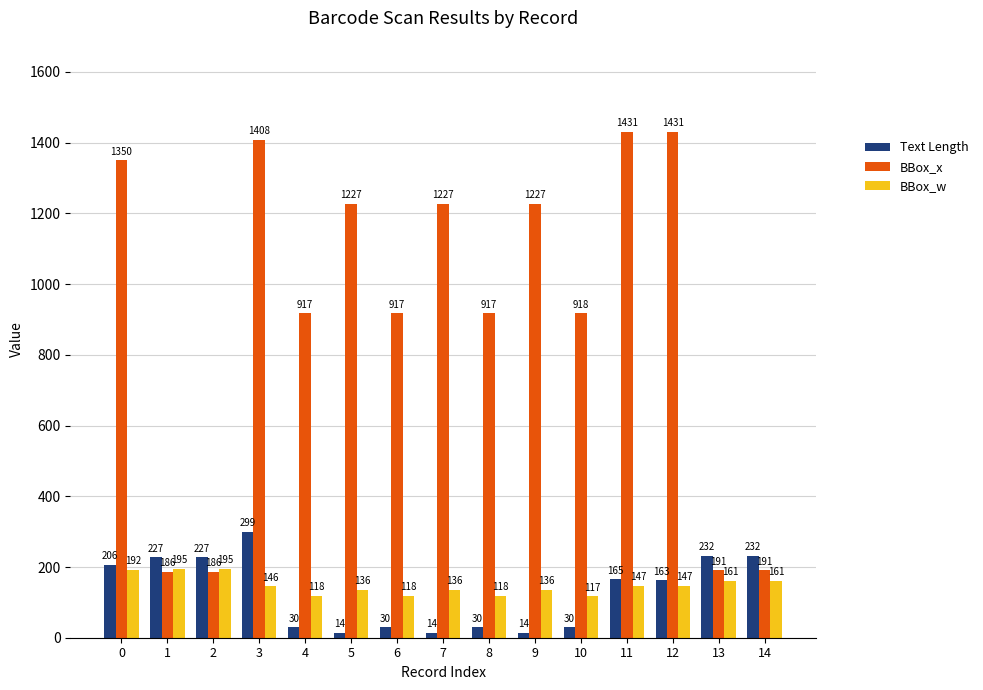

Reading left to right, transcribe all the data shown in this chart.

Text Length: 0=206	1=227	2=227	3=299	4=30	5=14	6=30	7=14	8=30	9=14	10=30	11=165	12=163	13=232	14=232
BBox_x: 0=1350	1=186	2=186	3=1408	4=917	5=1227	6=917	7=1227	8=917	9=1227	10=918	11=1431	12=1431	13=191	14=191
BBox_w: 0=192	1=195	2=195	3=146	4=118	5=136	6=118	7=136	8=118	9=136	10=117	11=147	12=147	13=161	14=161